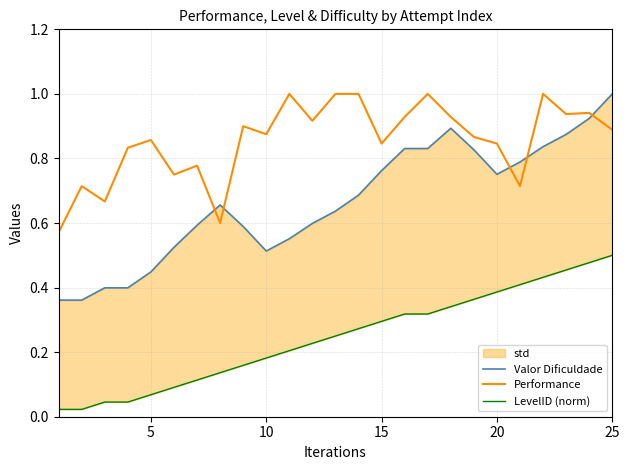

How many lines are shown in the chart?

3